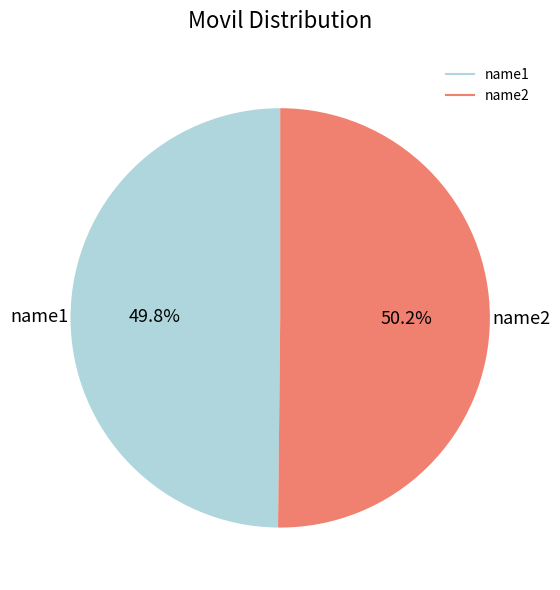

What is the ratio of the value at name1 to the value at name2?

1.0